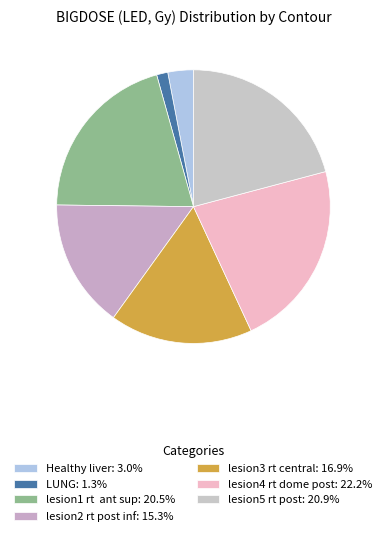

Which has a higher value, lesion4 rt dome post or lesion5 rt post?

lesion4 rt dome post